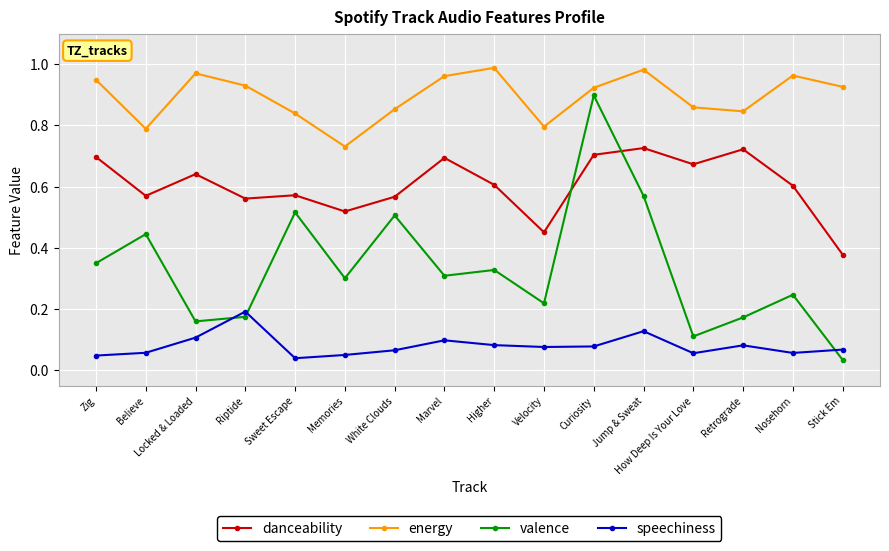

Between Jump & Sweat and Retrograde, which series saw the biggest shift?

valence